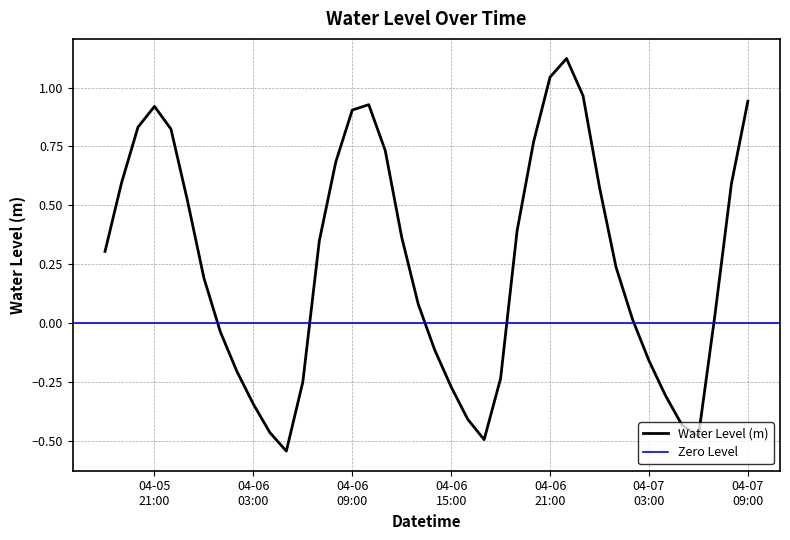

How many points are lower than both their immediate neighbors (excluding endpoints)?

3